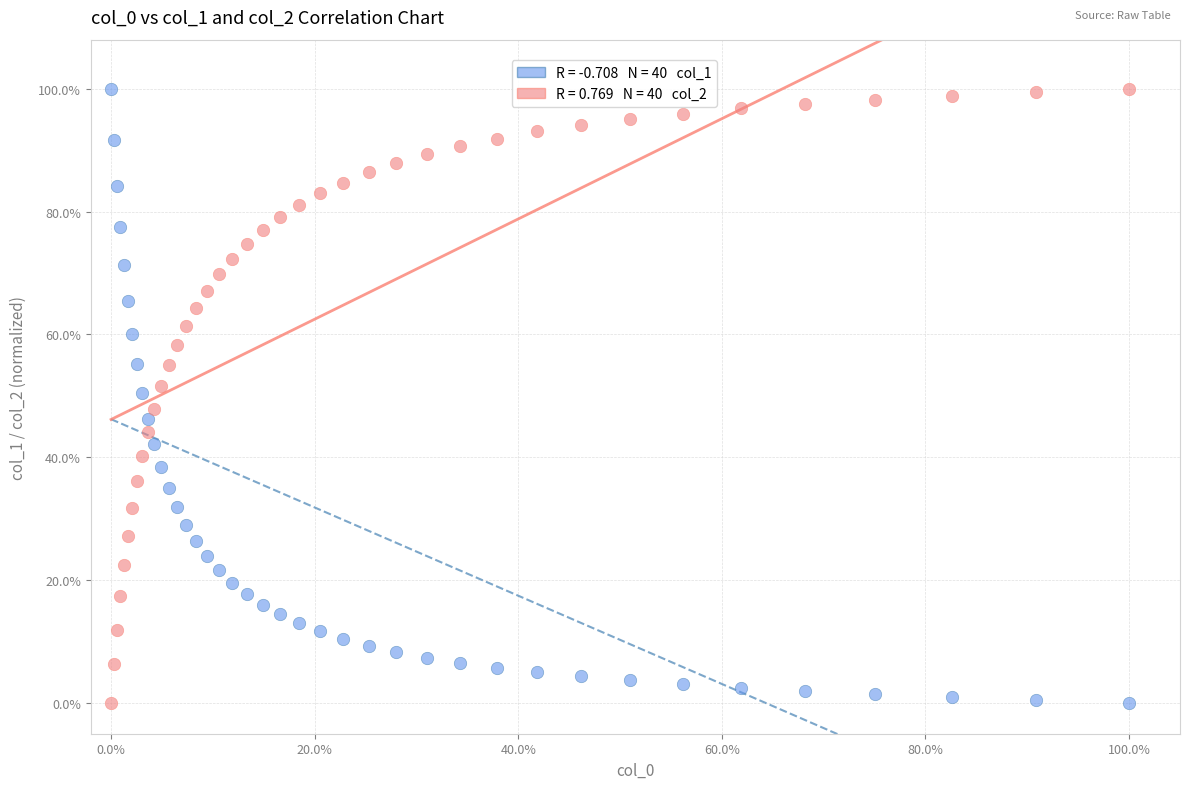

Across all data points, what is the range of X values (max minus min)?

100.0